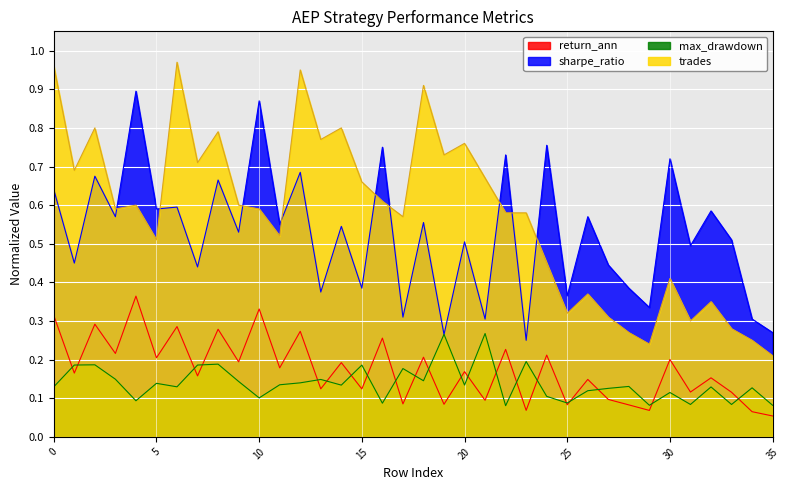

How many interior local peaks does the max_drawdown series have?

13